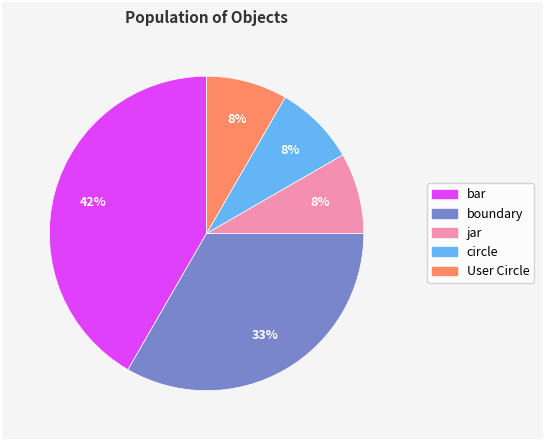

Is there a majority slice in this chart?

No